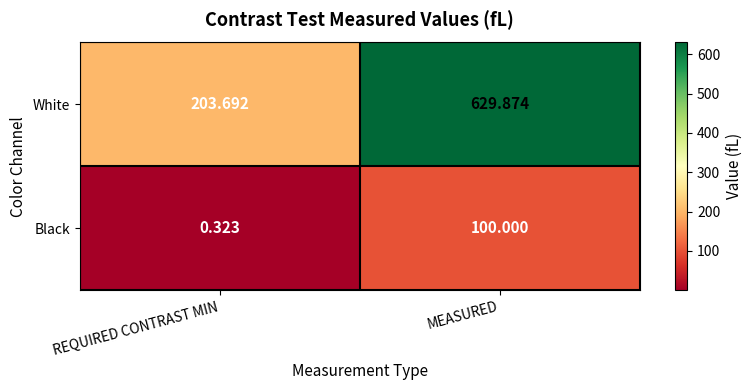

Rank the series by their average value, from lowest to highest.

Black, White